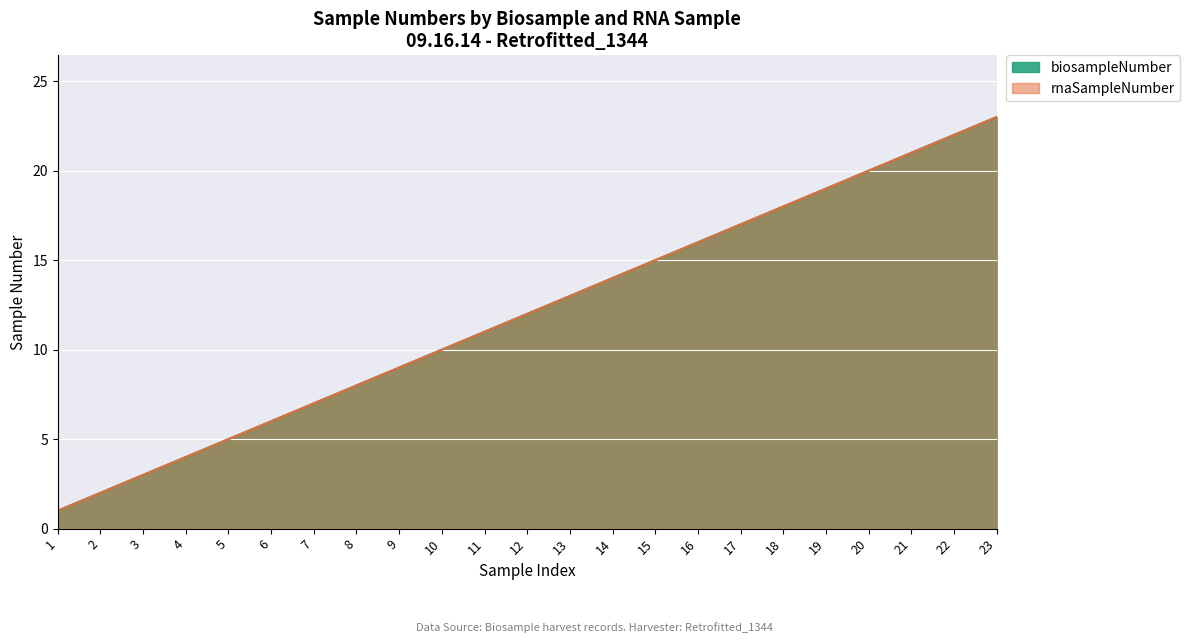

The biosampleNumber series shows 20 at 20. True or false?

True